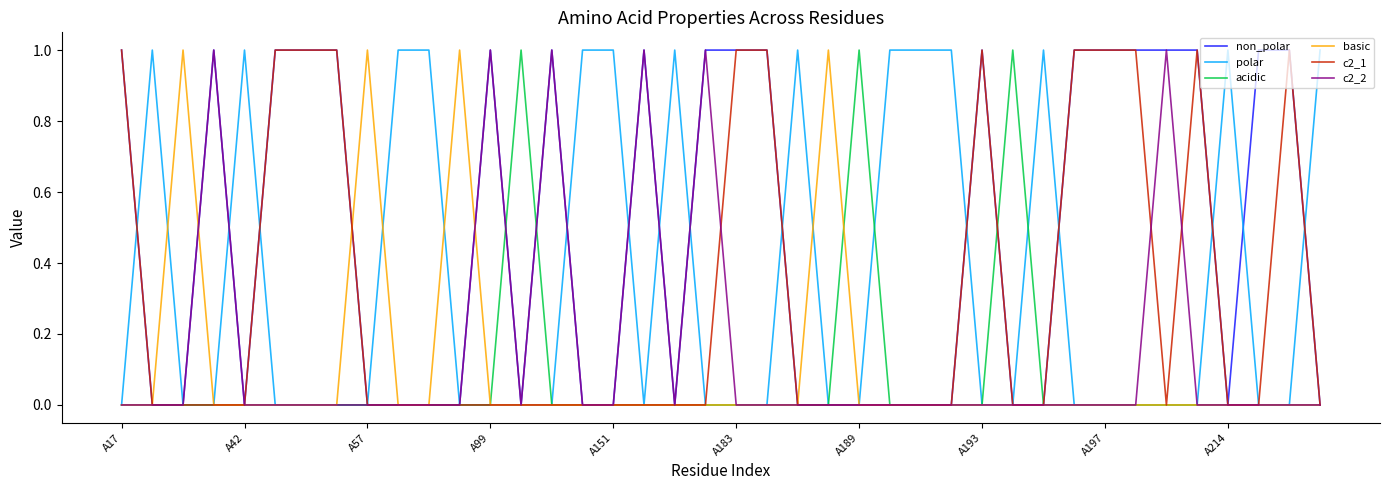

What is the highest value of the c2_2 series?

1